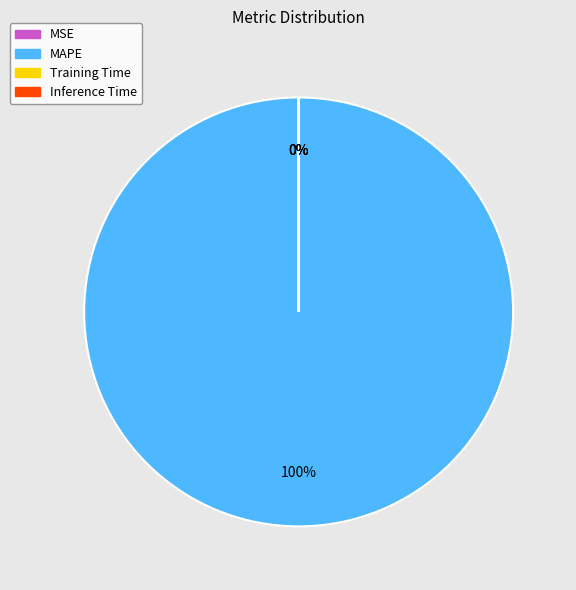

Which category has the biggest portion of the pie?

MAPE